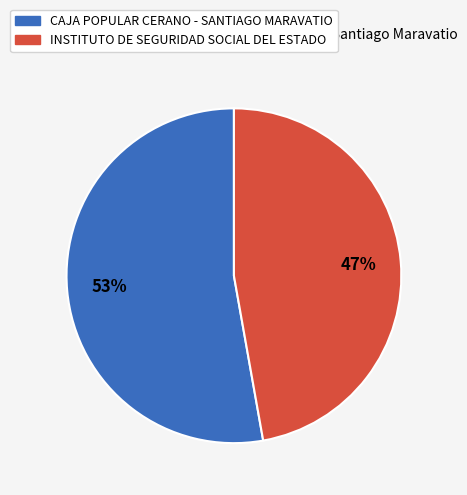

What is the majority slice?

CAJA POPULAR CERANO - SANTIAGO MARAVATIO